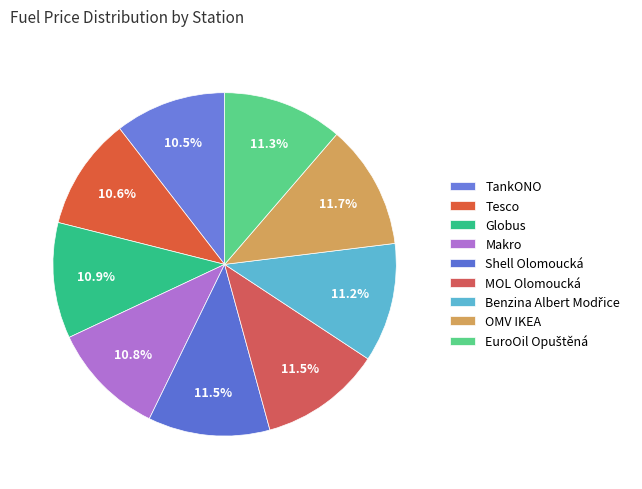

The Tesco slice represents 20% of the pie. True or false?

False